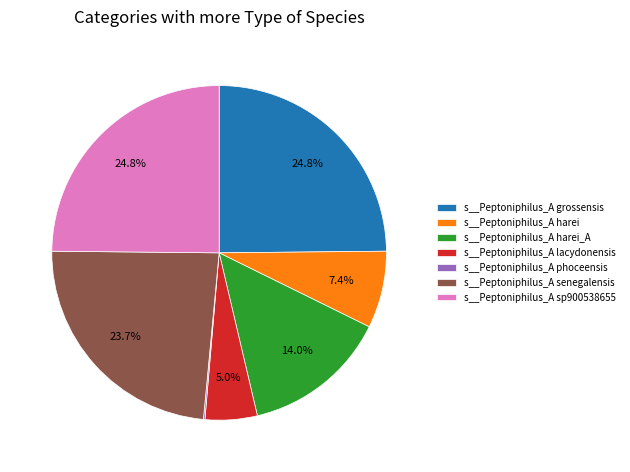

Which has a higher value, s__Peptoniphilus_A sp900538655 or s__Peptoniphilus_A lacydonensis?

s__Peptoniphilus_A sp900538655